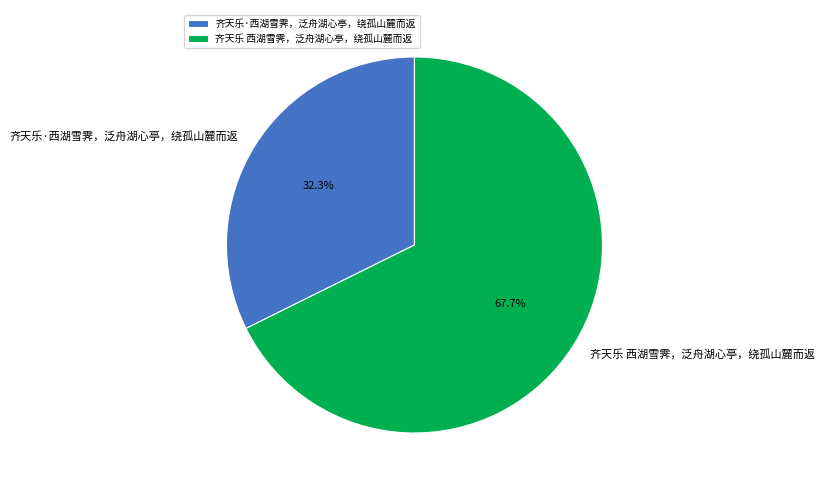

Rank the categories by value from highest to lowest.

齐天乐 西湖雪霁，泛舟湖心亭，绕孤山麓而返, 齐天乐·西湖雪霁，泛舟湖心亭，绕孤山麓而返